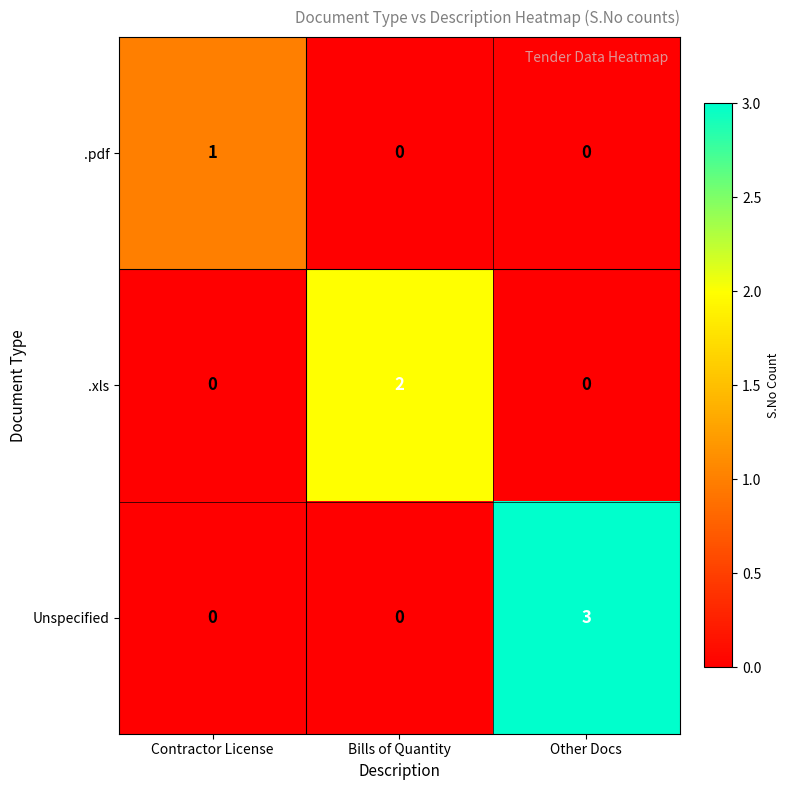

What is the spread (max minus min) of values at Contractor License?

1